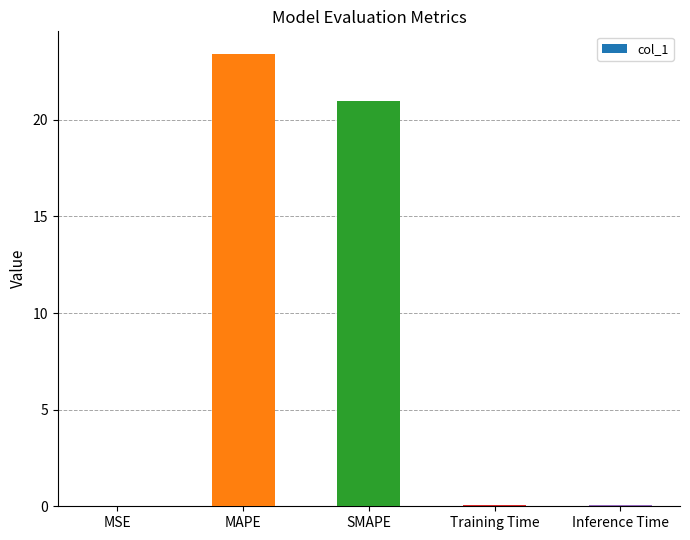

At which category does the chart reach its peak across all series?

MAPE